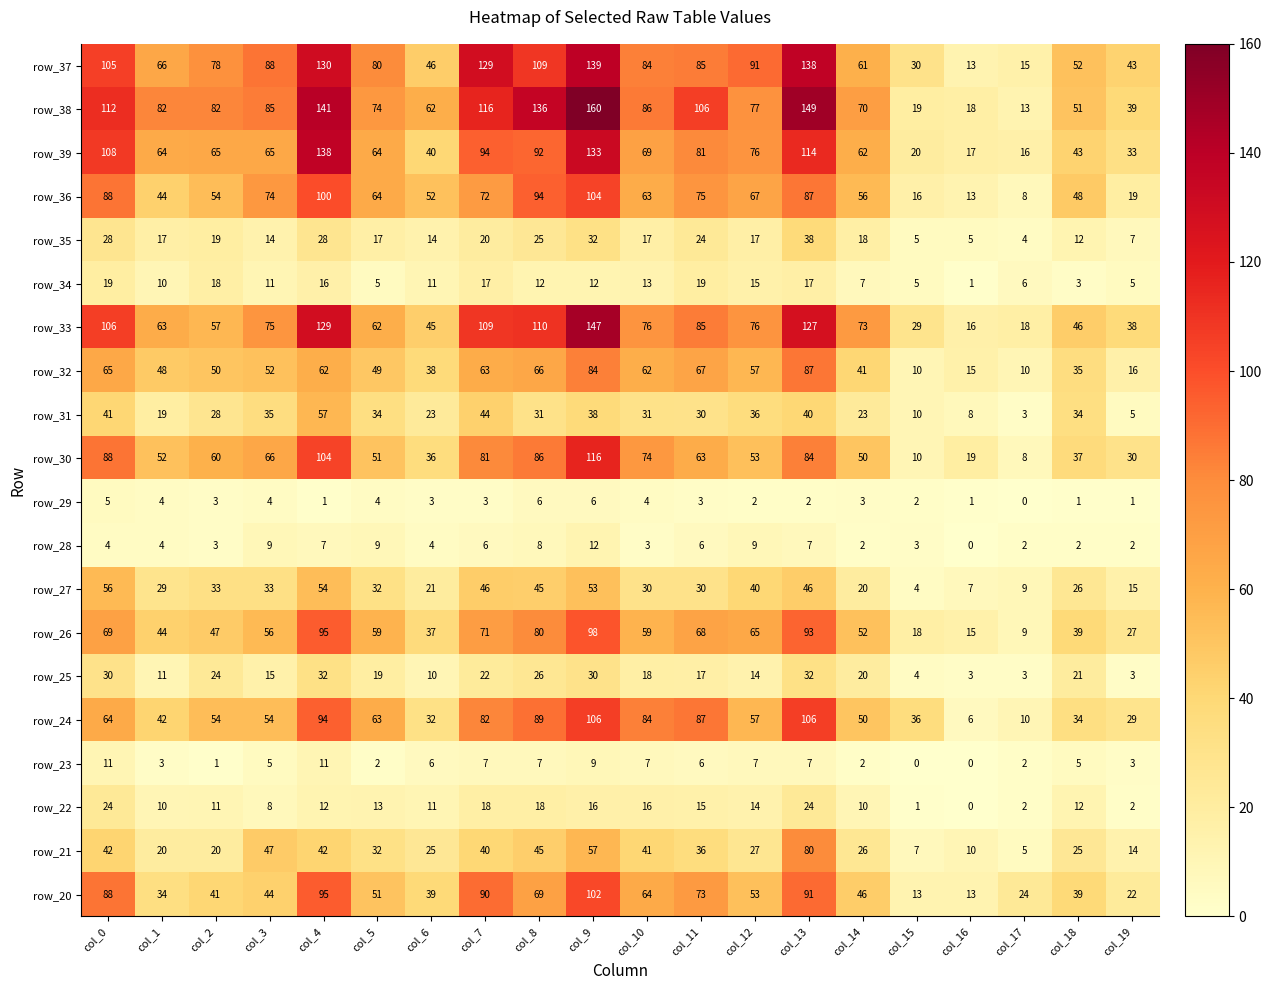

Between col_6 and col_10, which series saw the biggest shift?

row_24